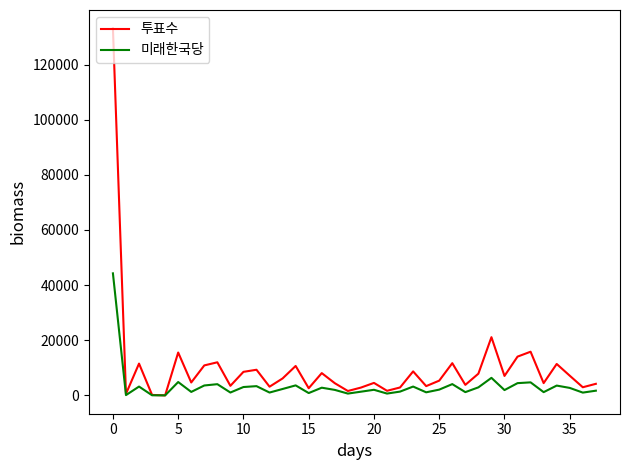

What is the maximum value for 투표수?

133126